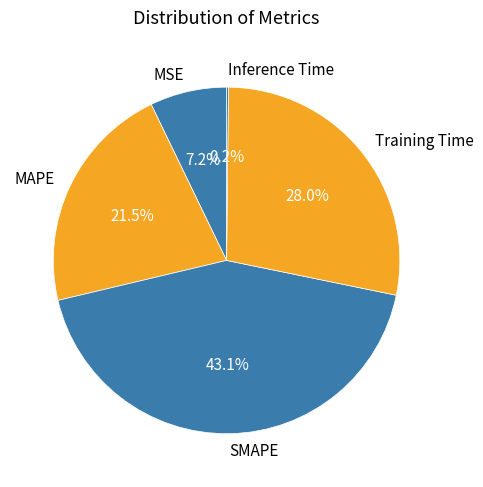

To the nearest percent, what portion does MSE represent?

7%